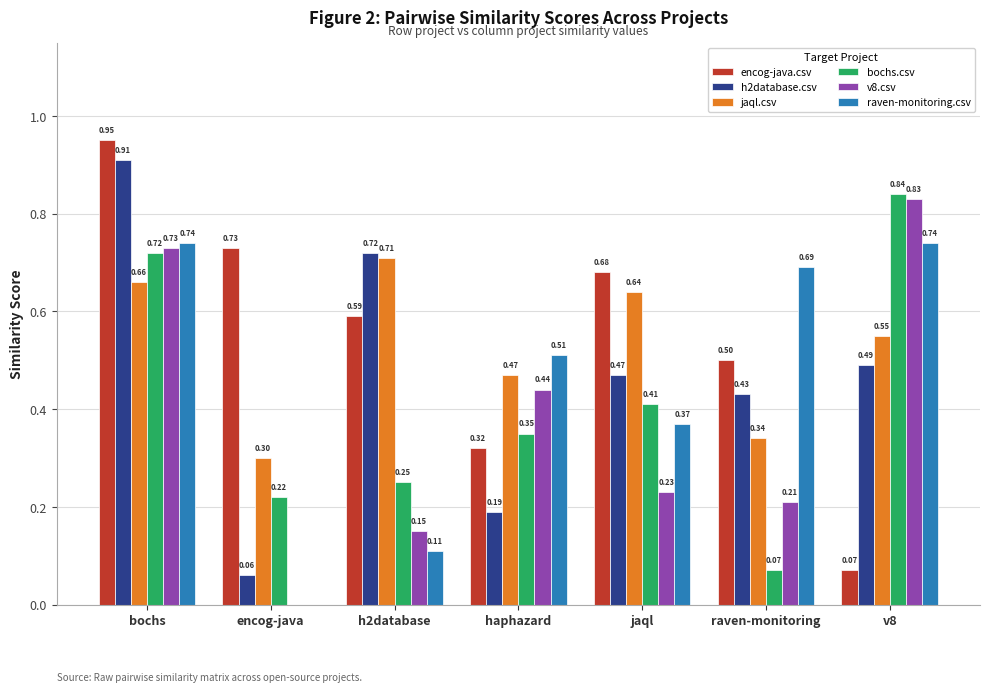

Which label corresponds to the largest value in the chart?

bochs